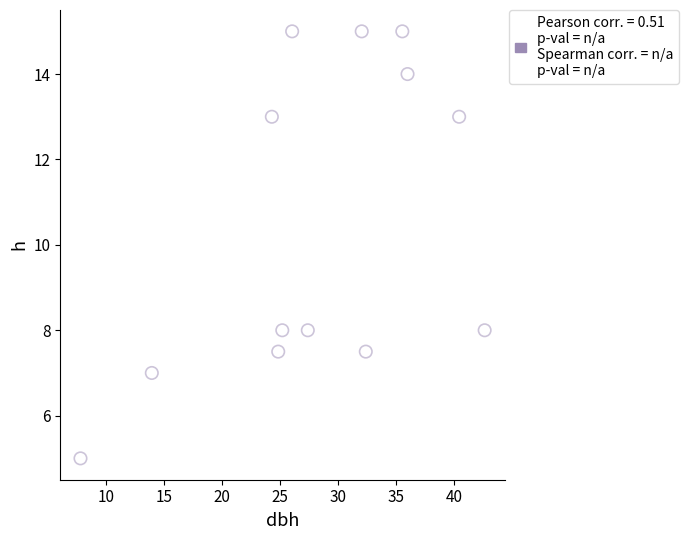

What is the range of X values (max minus min)?

34.9